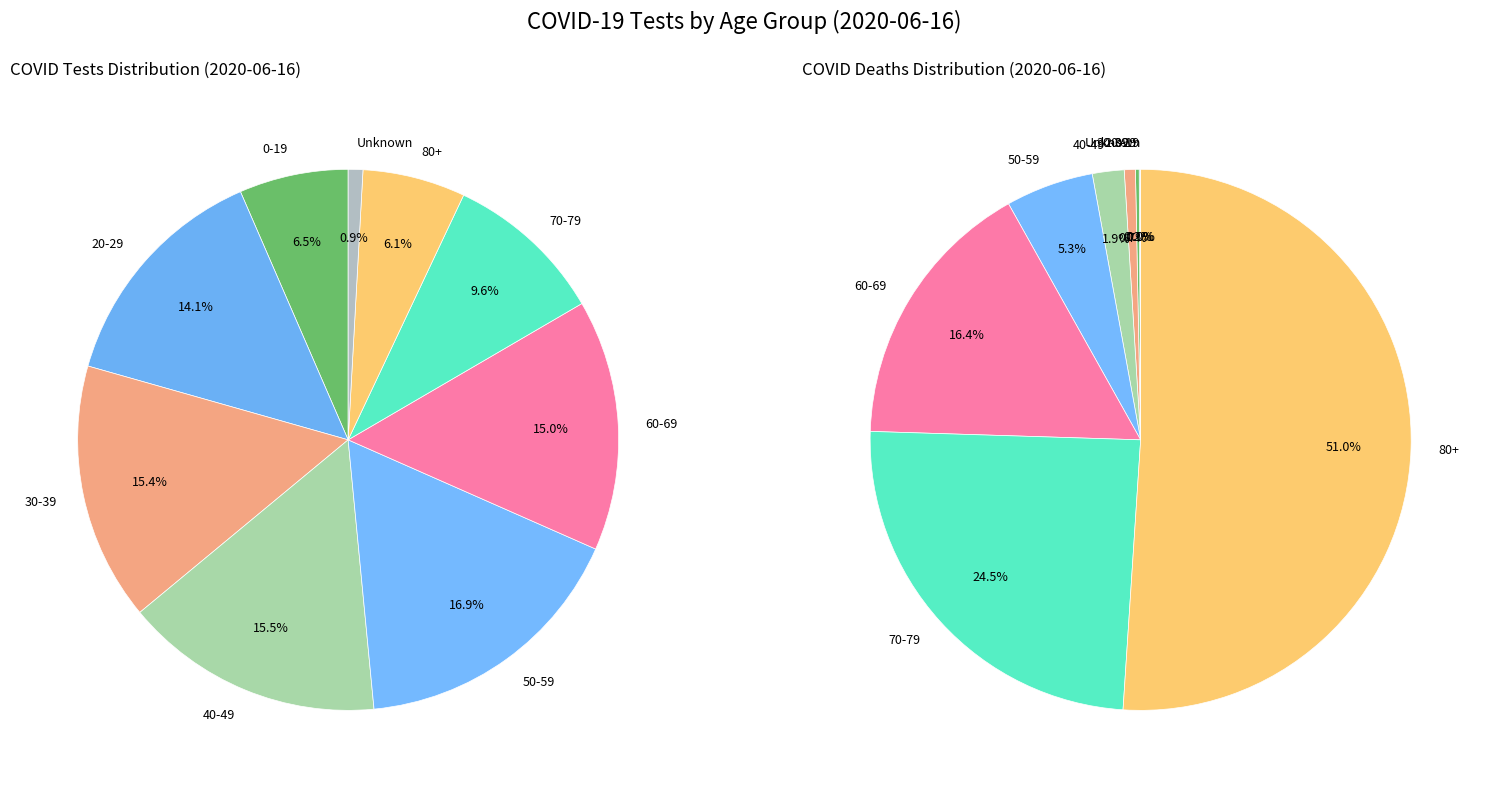

What is the total percentage of 80+ and 30-39?

21.6%